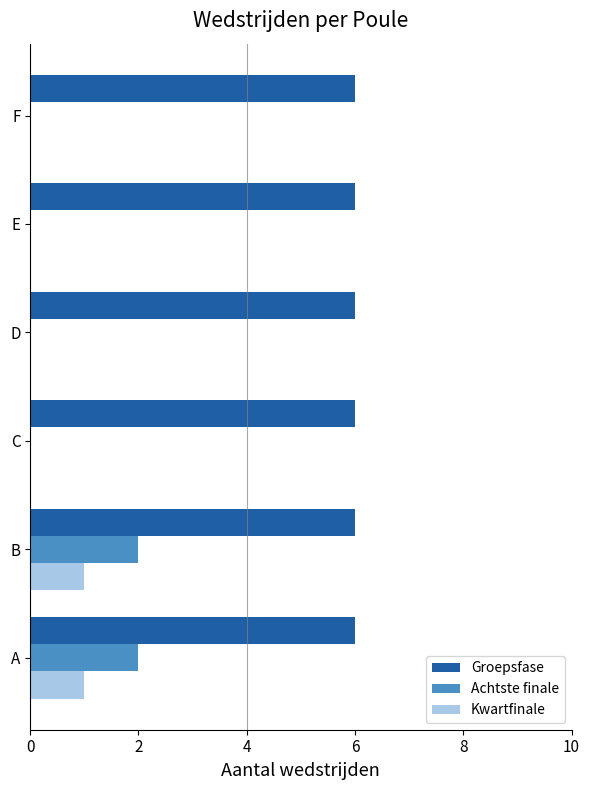

Is the value of Kwartfinale at D greater than the value of Achtste finale at A?

No